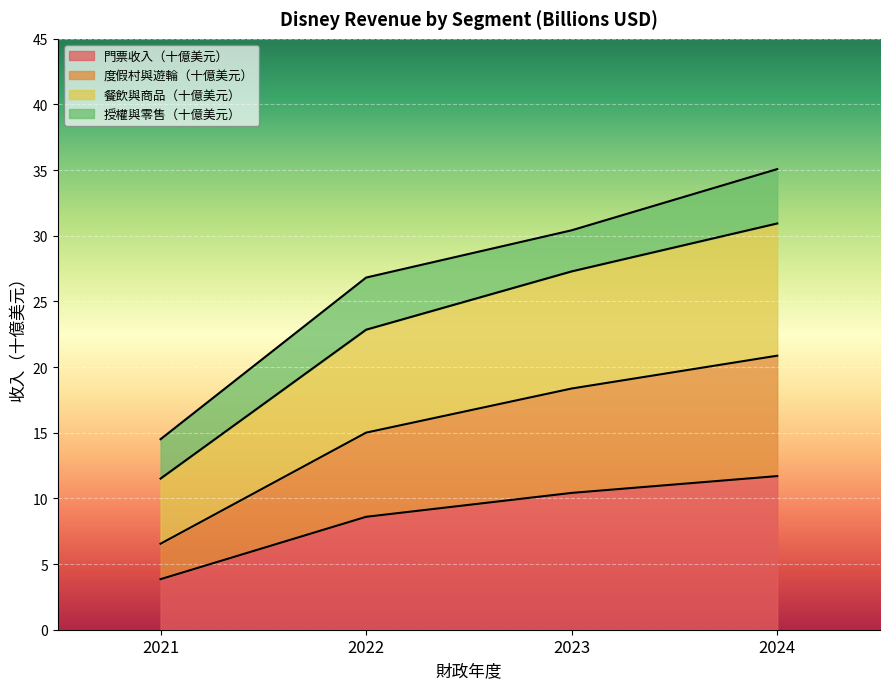

True or false: 餐飲與商品（十億美元） and 門票收入（十億美元） intersect in this chart.

False